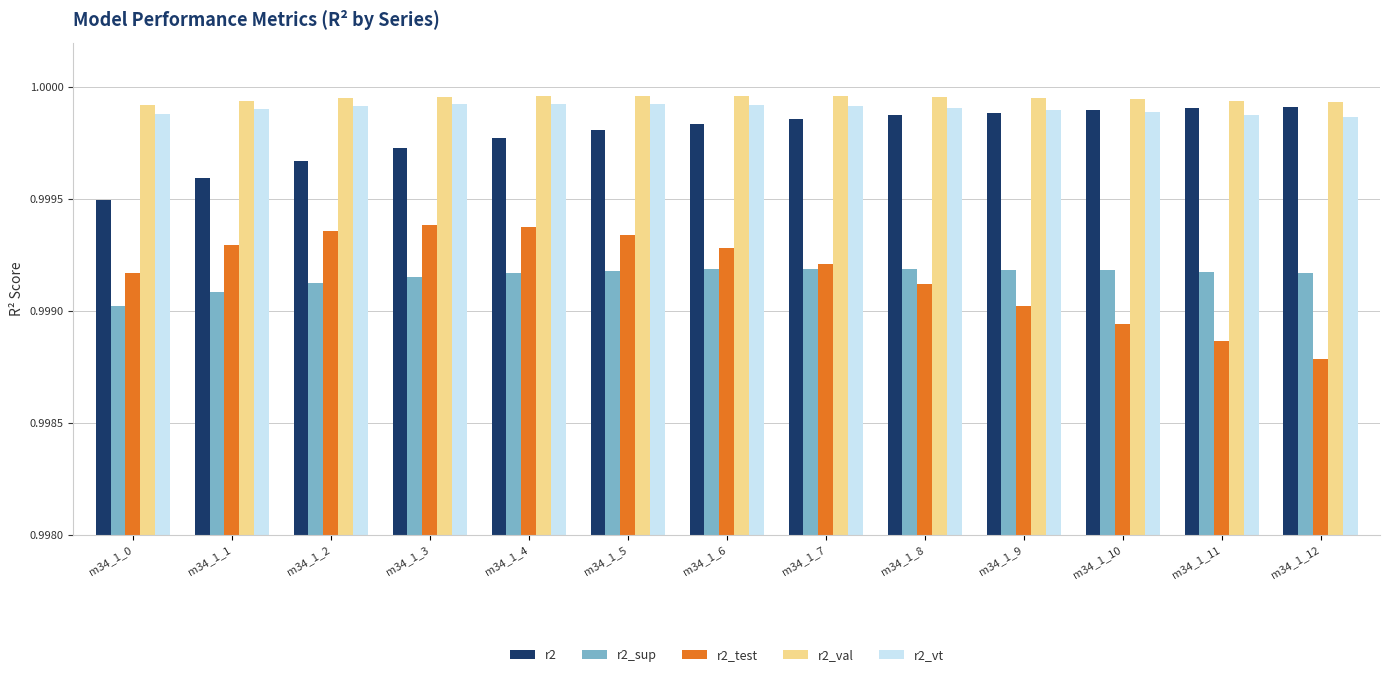

Which series changed the most between m34_1_0 and m34_1_6?

r2